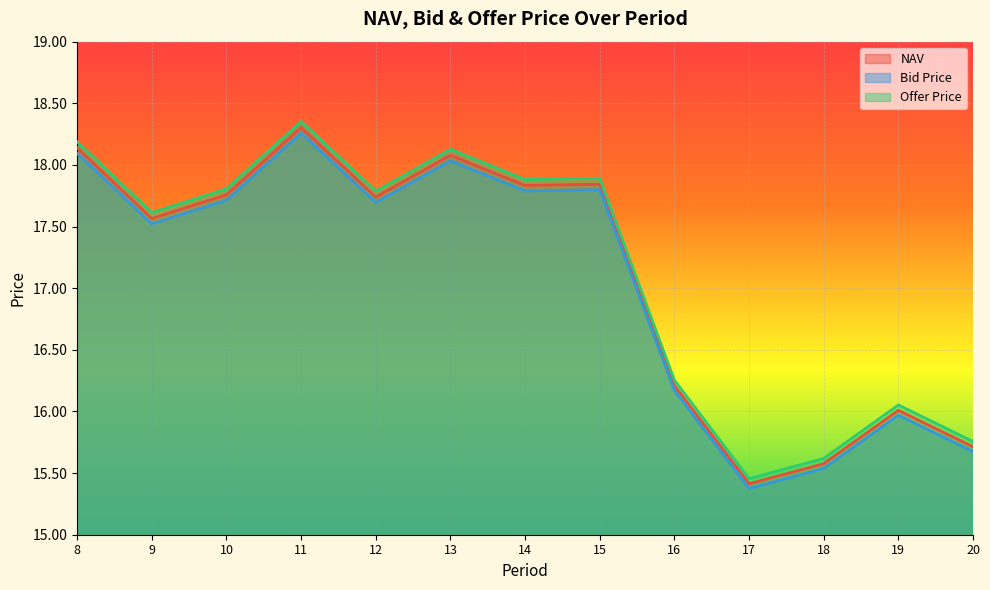

What is the total value across all series at 11?

54.9